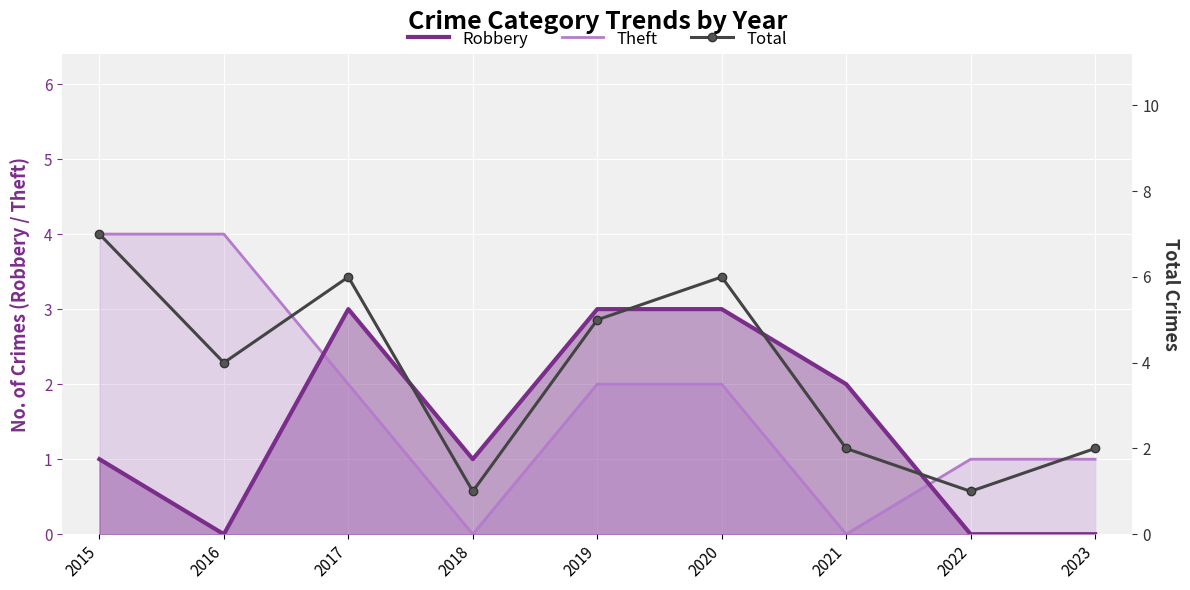

What are all the series names shown in the legend?

Robbery, Theft, Total